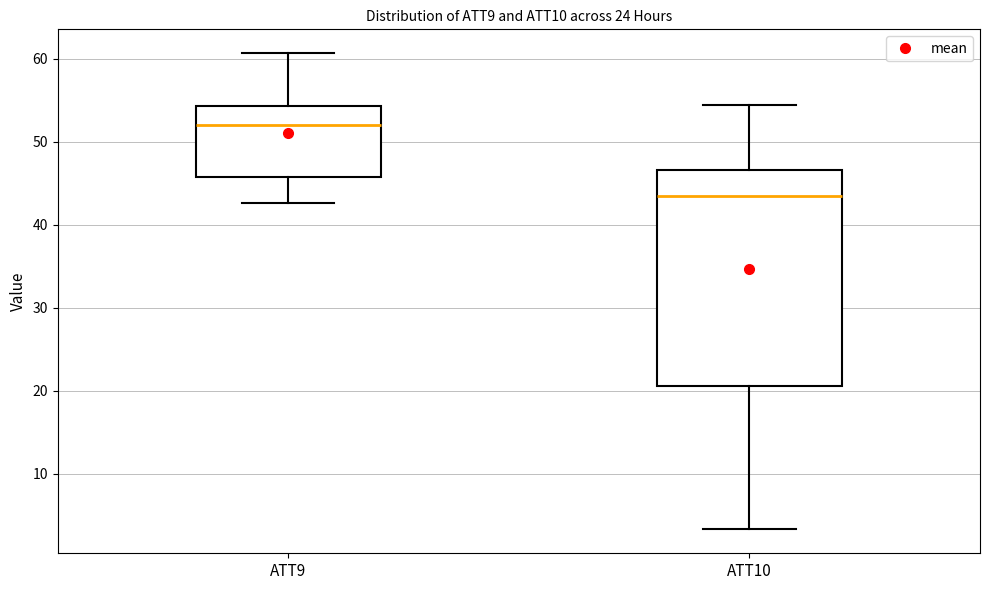

Which box is the tallest, from its lower edge to its upper edge?

ATT10